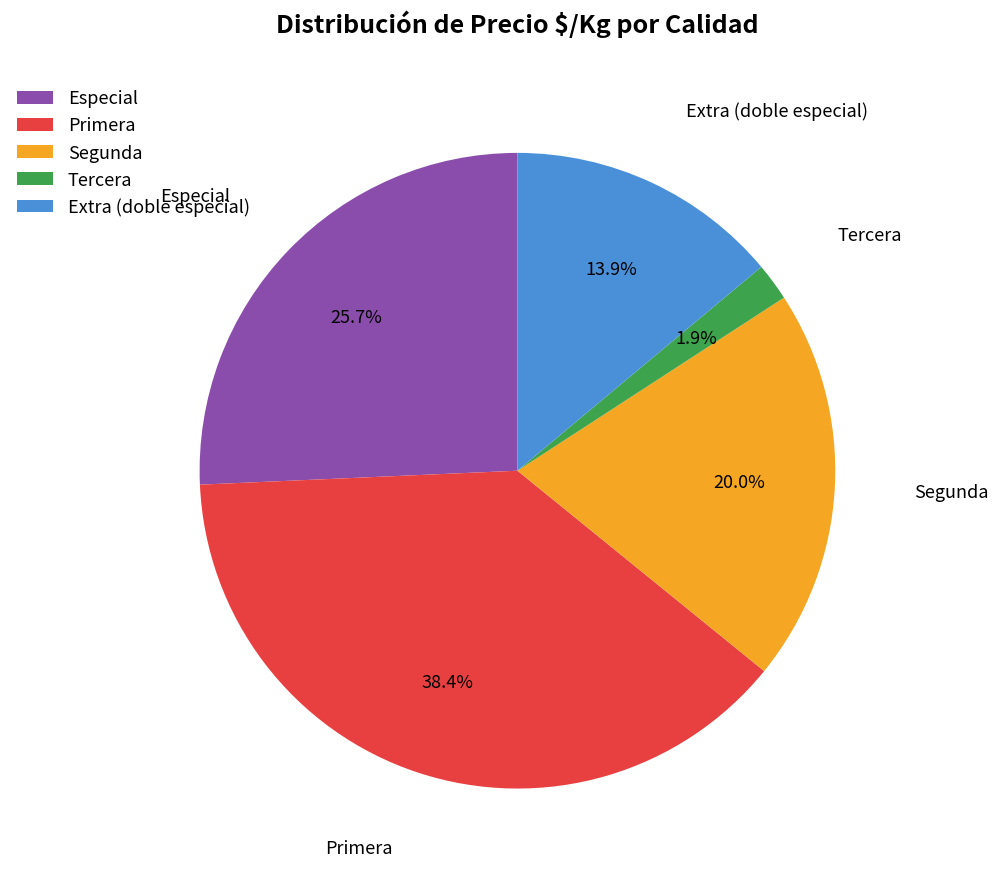

To the nearest percent, what is the difference between the largest and smallest slice percentages?

37%